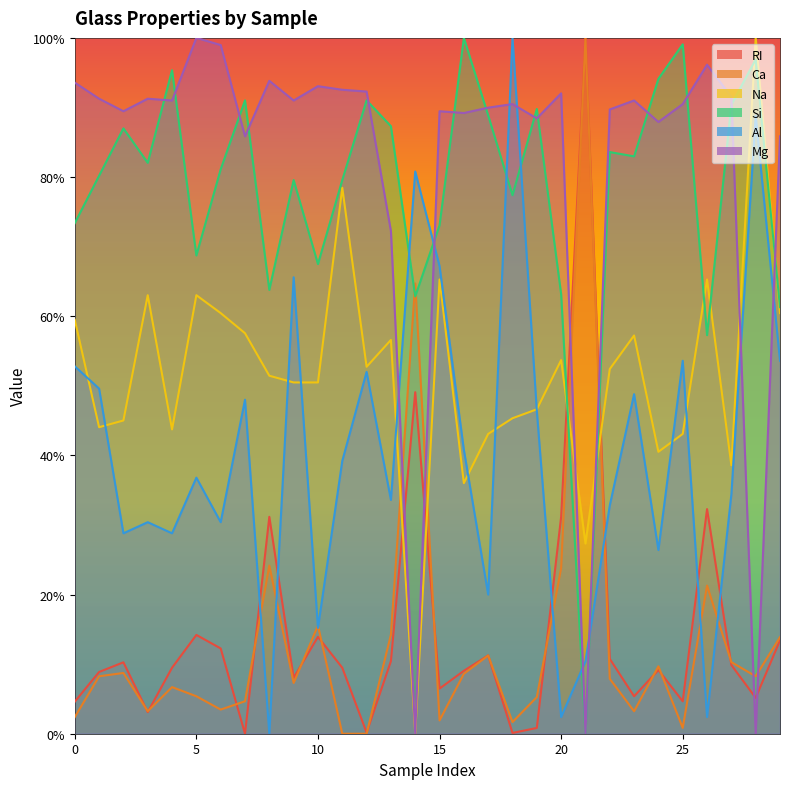

Which has a higher value, 15 or 18?

15